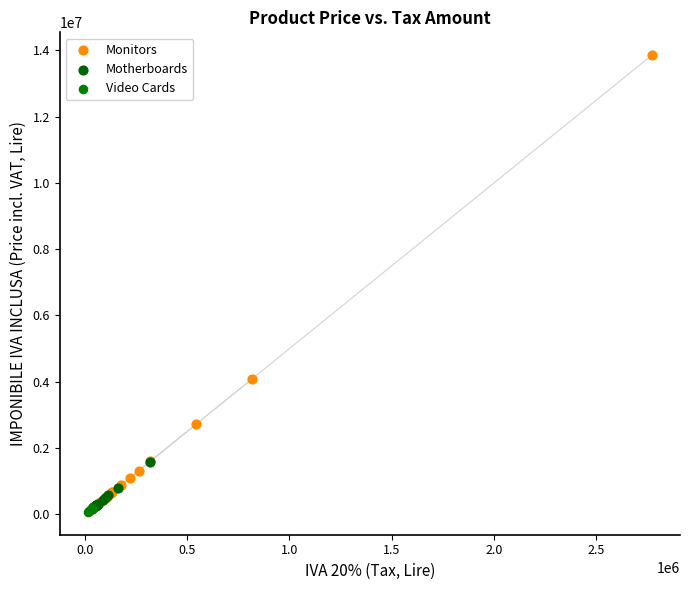

Which series has the largest Y range (max minus min)?

Monitors